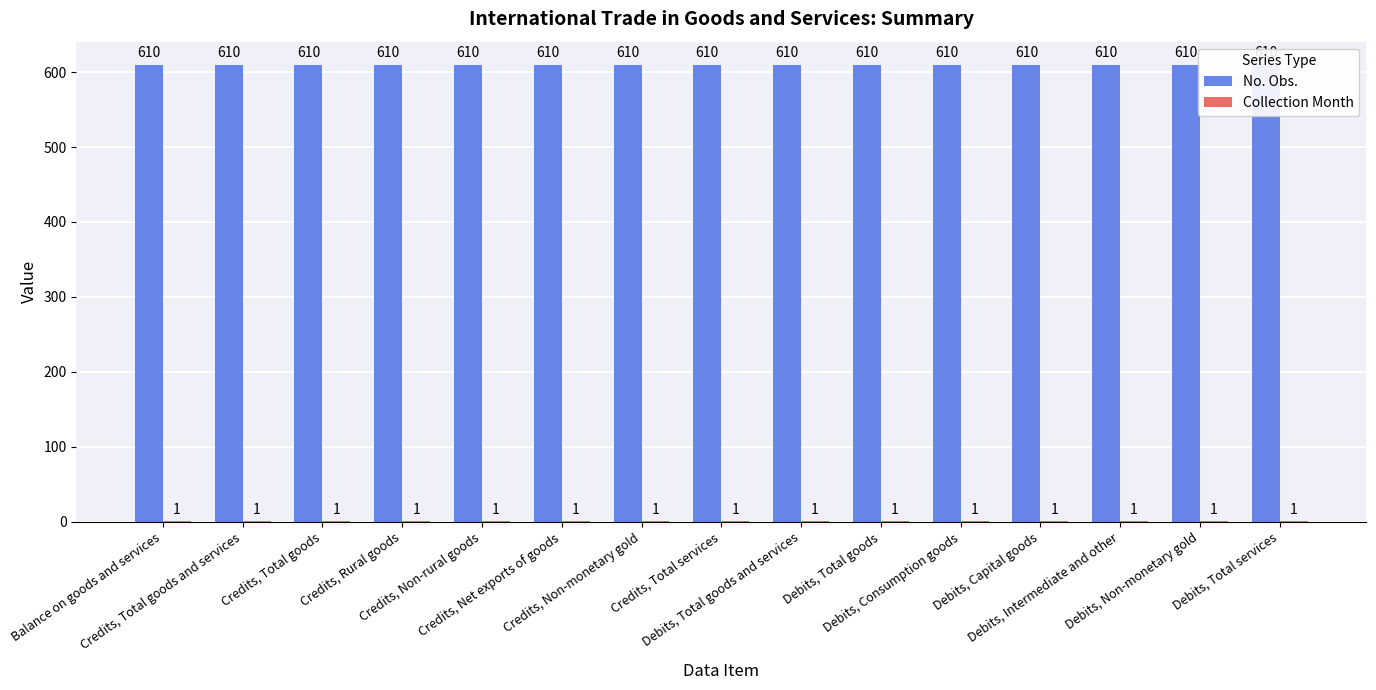

Reading right to left, list all the values displayed in this chart.

No. Obs.: 610	610	610	610	610	610	610	610	610	610	610	610	610	610	610
Collection Month: 1	1	1	1	1	1	1	1	1	1	1	1	1	1	1